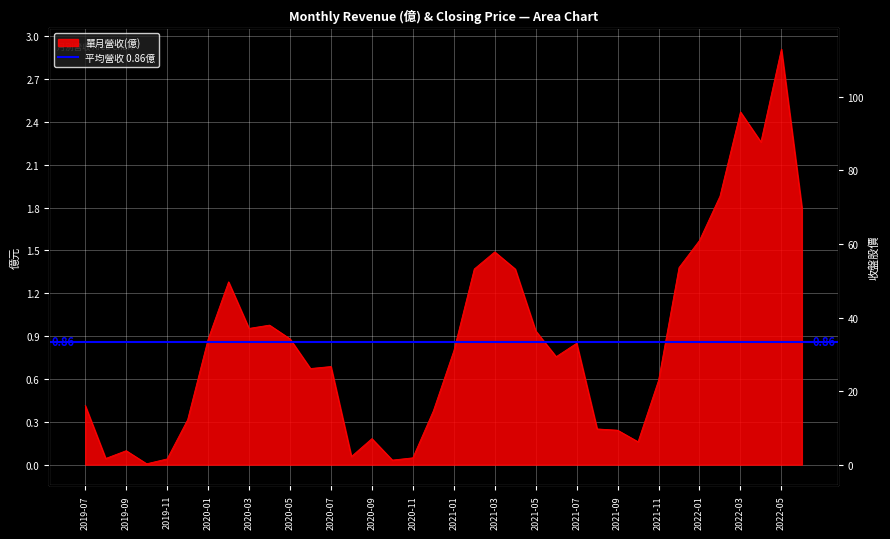

At which label is 收盤股價 closest to 81?

2020-01